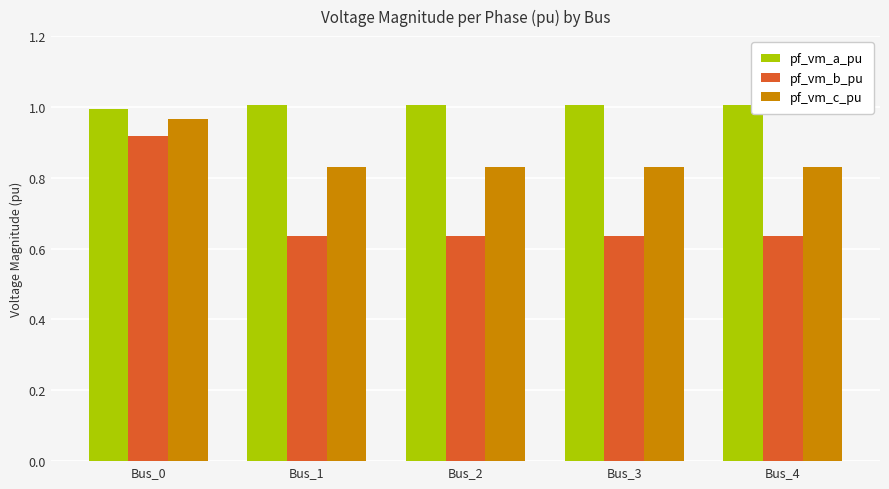

List the series in order of their overall mean, lowest first.

pf_vm_b_pu, pf_vm_c_pu, pf_vm_a_pu